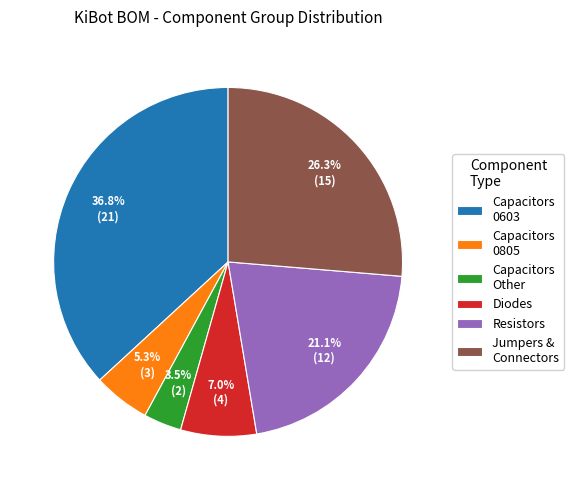

Which slice is the largest?

Capacitors 0603